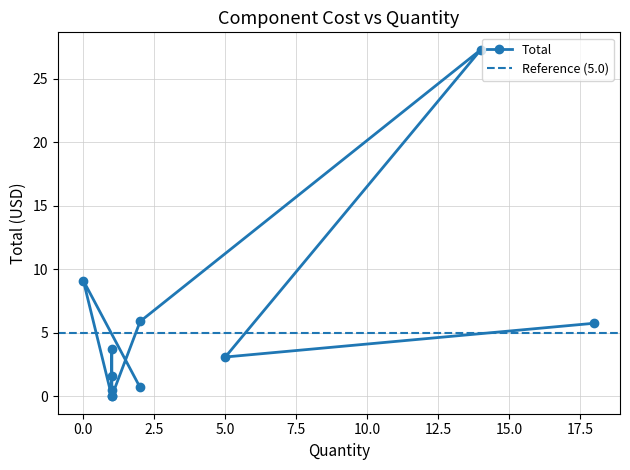

Reading left to right, list all the values displayed in this chart.

18=5.8	5=3.1	14=27.3	2=5.9	1=0.0	1=0.5	1=3.8	1=1.6	1=0.0	0=9.1	2=0.7